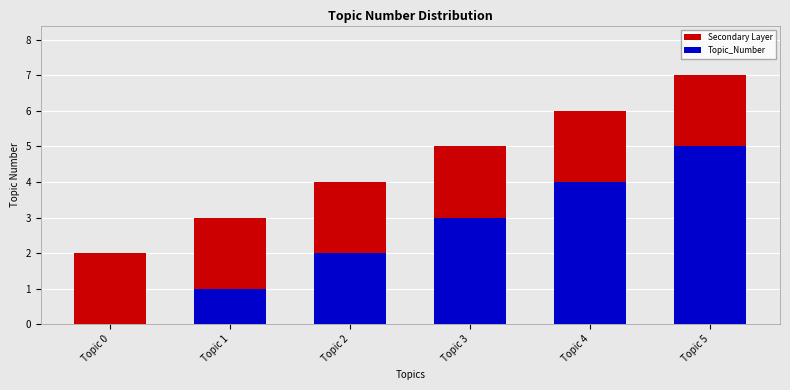

Reading right to left, list all the values displayed in this chart.

Secondary Layer: Topic 5=7	Topic 4=6	Topic 3=5	Topic 2=4	Topic 1=3	Topic 0=2
Topic_Number: Topic 5=5	Topic 4=4	Topic 3=3	Topic 2=2	Topic 1=1	Topic 0=0